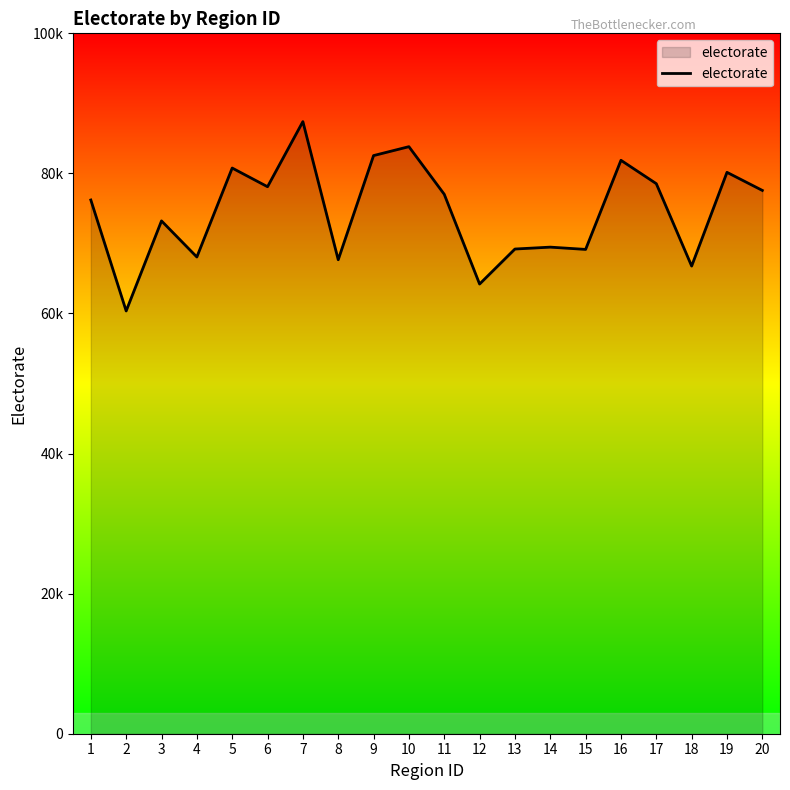

At which label is the value closest to 73879?

3